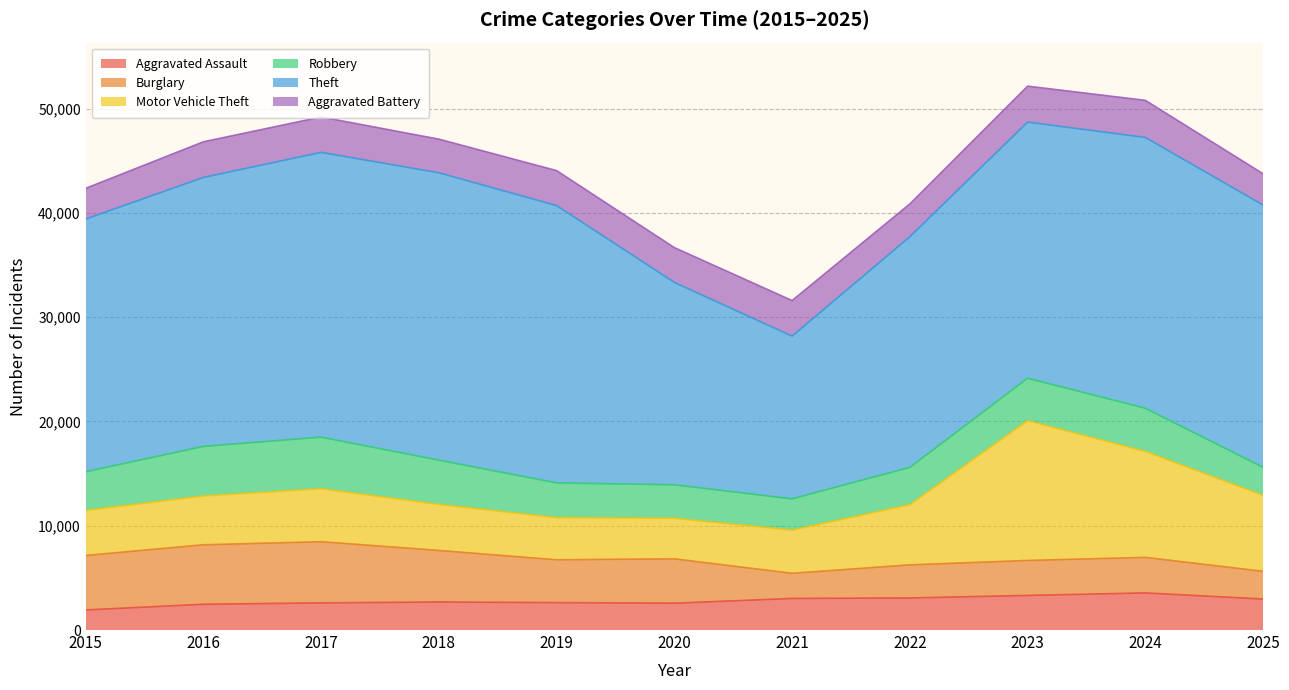

Rank the series by their maximum value, from highest to lowest.

Theft, Motor Vehicle Theft, Burglary, Robbery, Aggravated Assault, Aggravated Battery